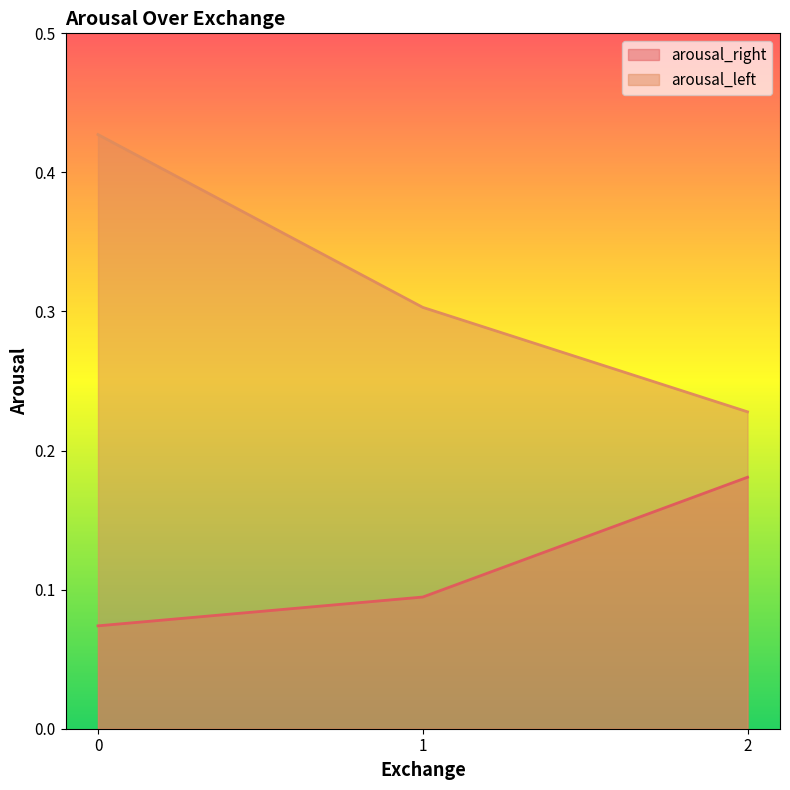

Reading right to left, what are all the values shown in this chart?

arousal_right: 0.2	0.1	0.1
arousal_left: 0.2	0.3	0.4